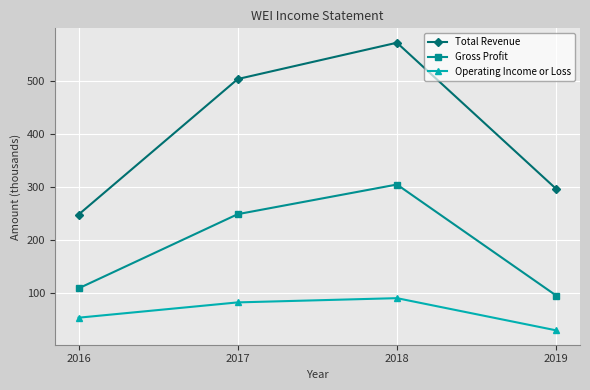

Reading left to right, what are all the values shown in this chart?

Total Revenue: 2016=247.8	2017=503.9	2018=572.5	2019=296.4
Gross Profit: 2016=108.4	2017=248.6	2018=304.6	2019=94.9
Operating Income or Loss: 2016=53.0	2017=81.9	2018=89.9	2019=29.1